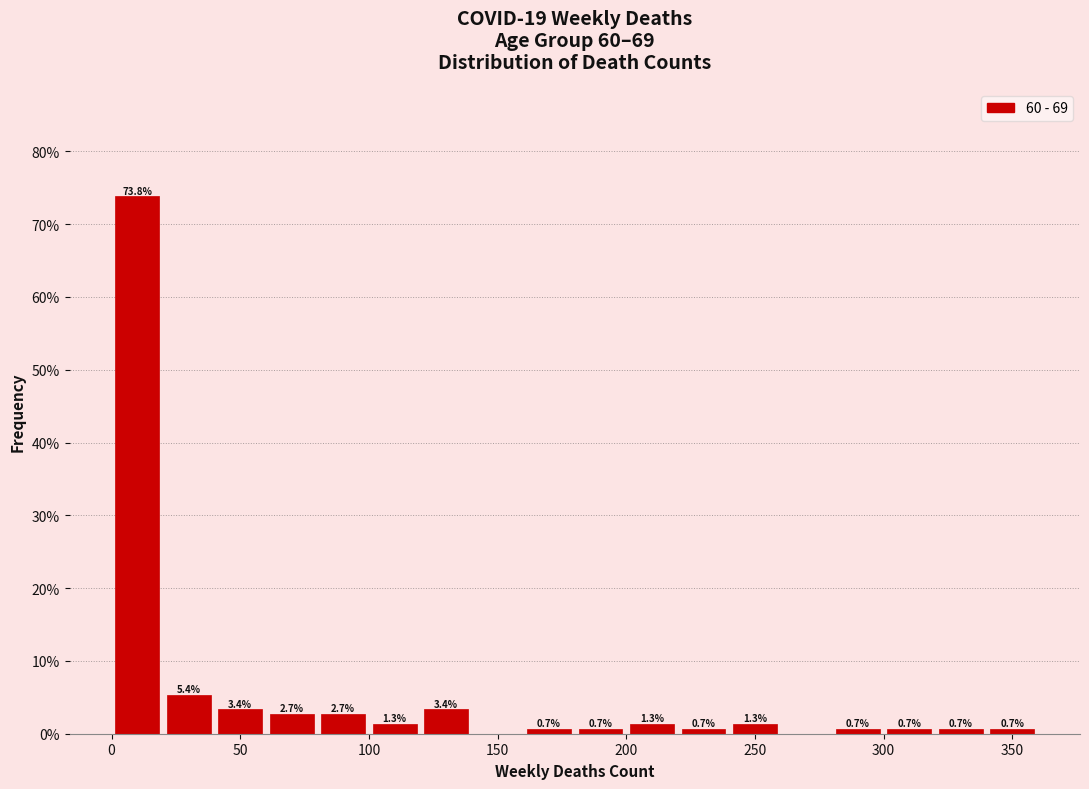

Which range on the x-axis has the tallest bar?

0 to 20